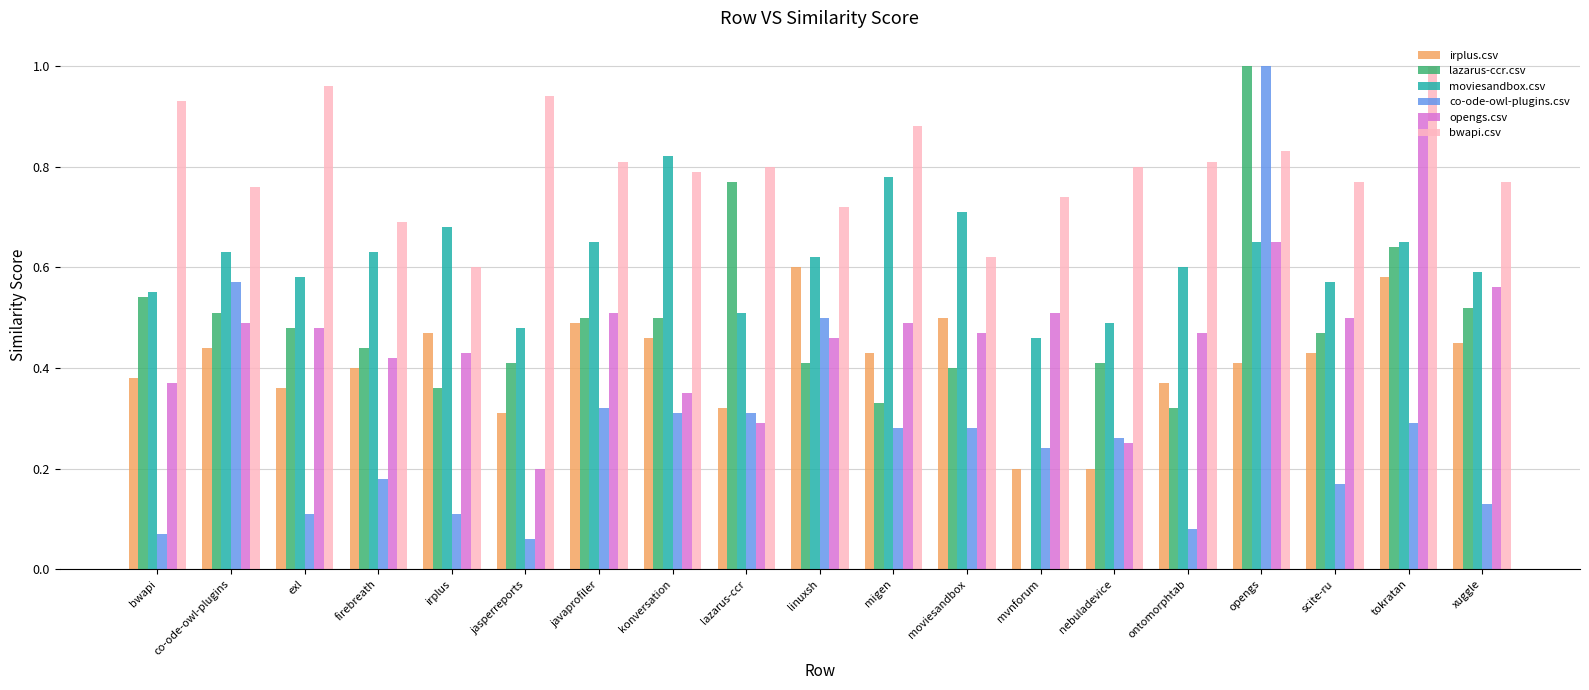

How many categories are shown in the chart?

19